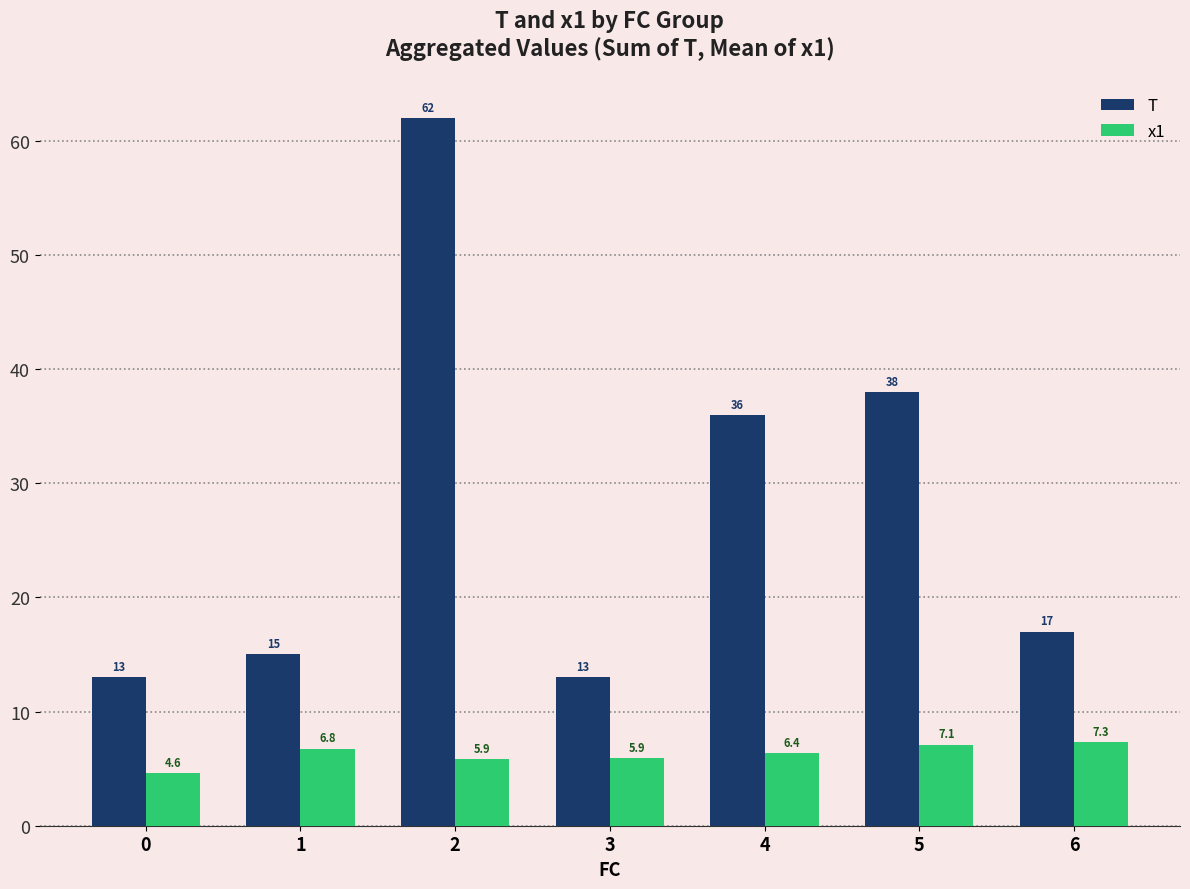

Which label corresponds to the largest value in the chart?

2